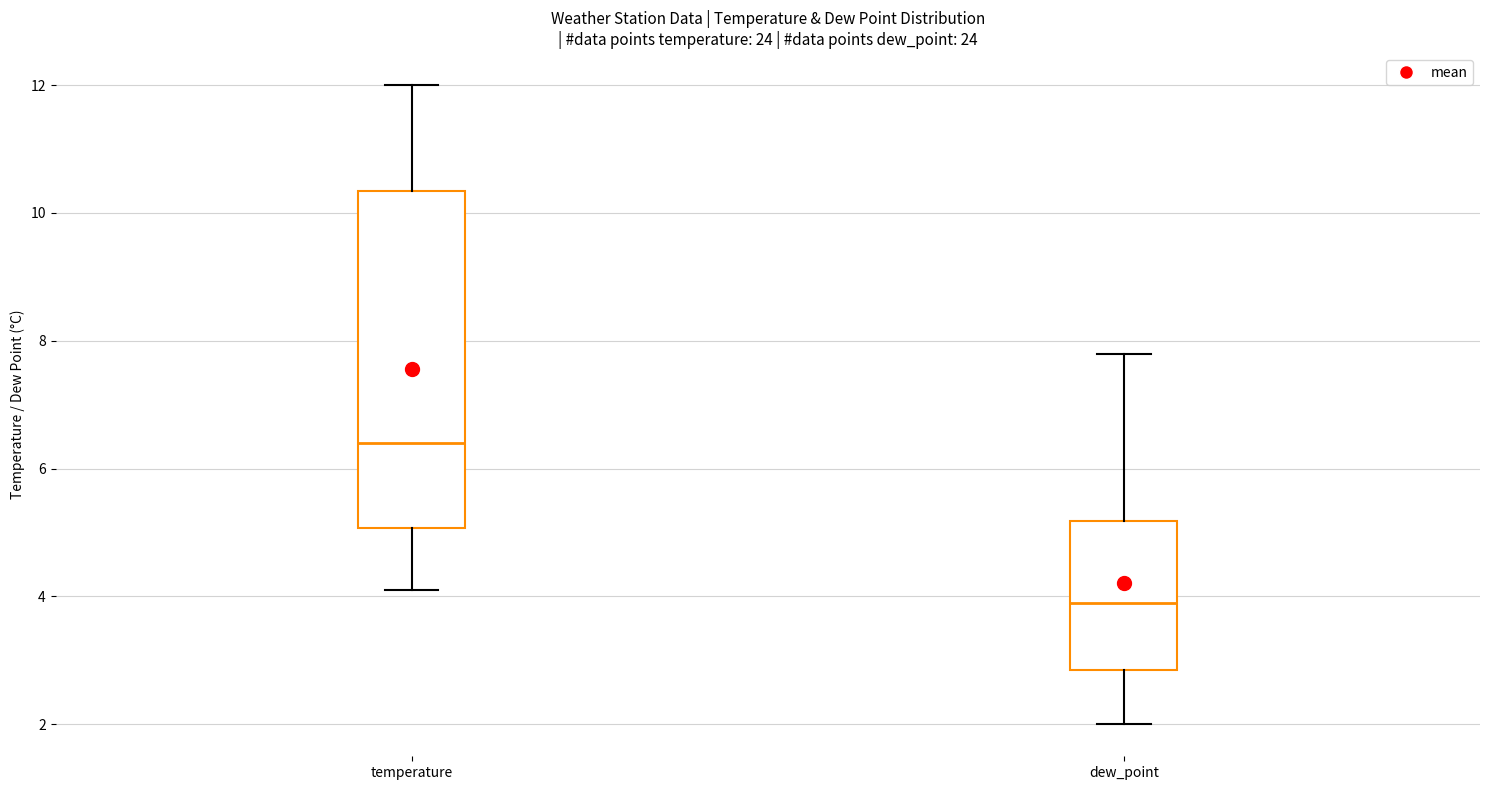

Where does the upper whisker of the box for dew_point end on the y-axis? The values are not printed on the chart, so give them approximately, as read against the axis.

7.8